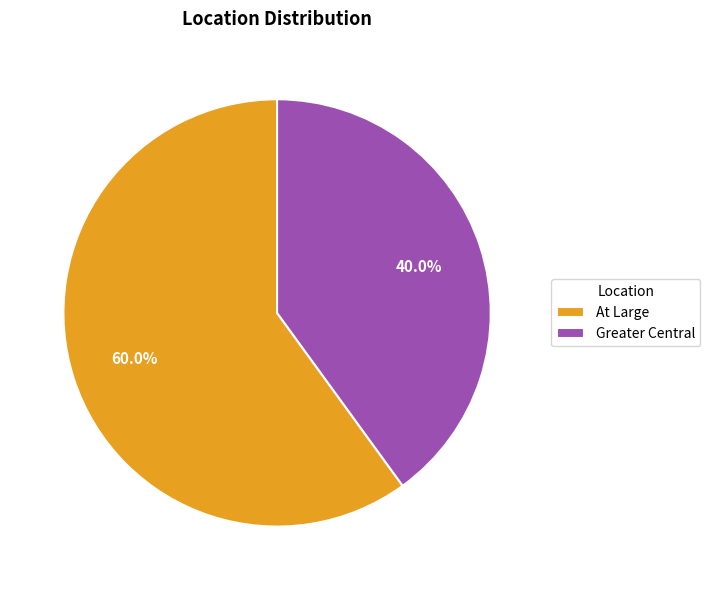

Which slice represents more than half of the pie?

At Large